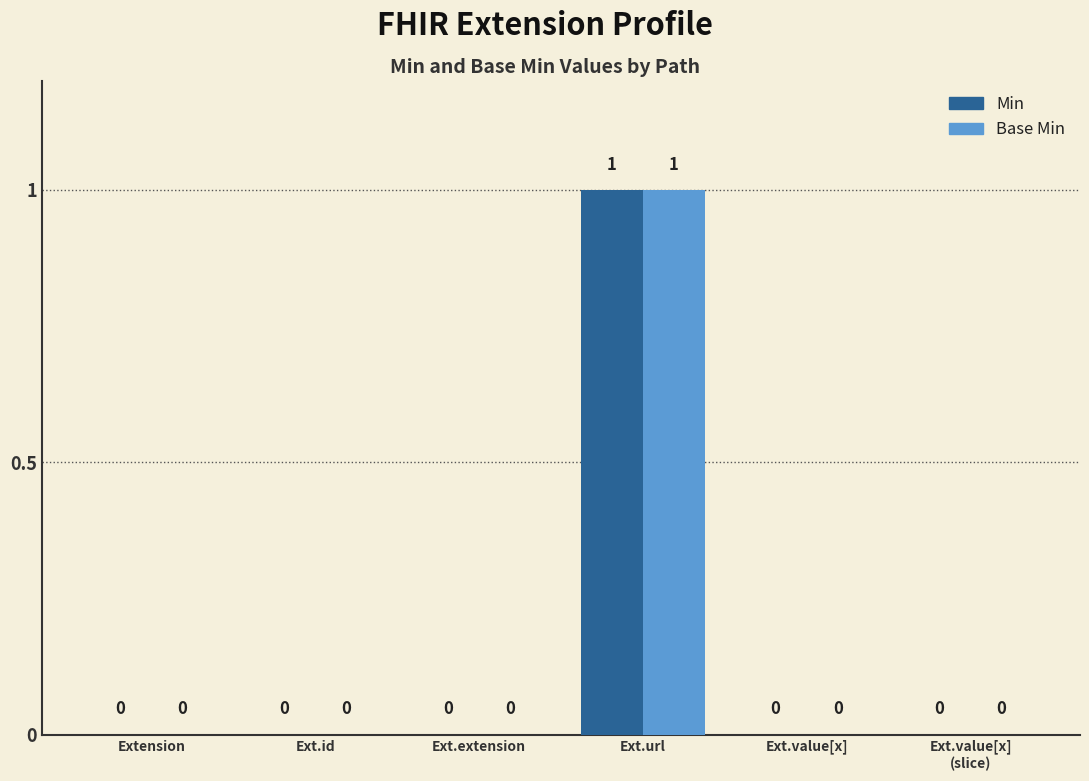

How many Min values are between 0 and 1?

6